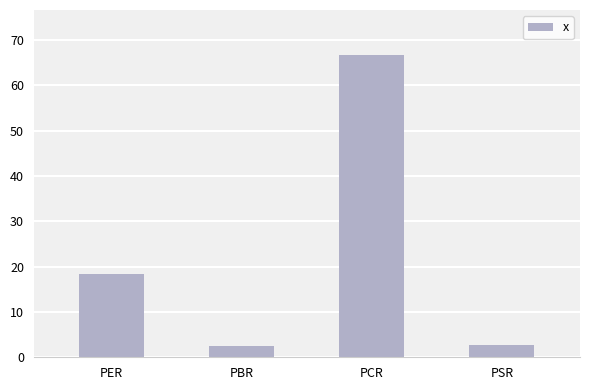

What position from the right is PCR?

2